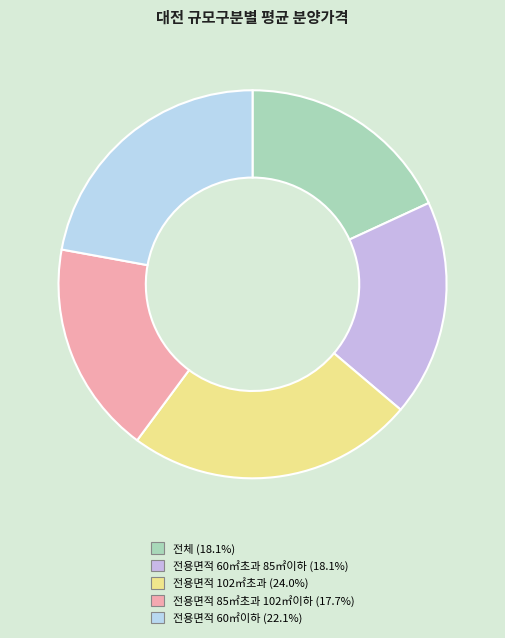

True or false: 전용면적 60㎡초과 85㎡이하 accounts for 8% of the total.

False